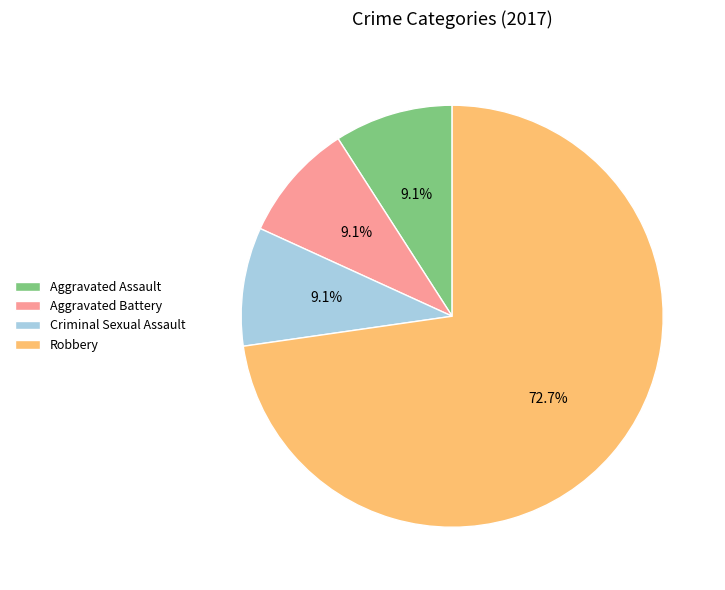

Combined, what portion of the pie is Criminal Sexual Assault and Aggravated Battery?

18.2%